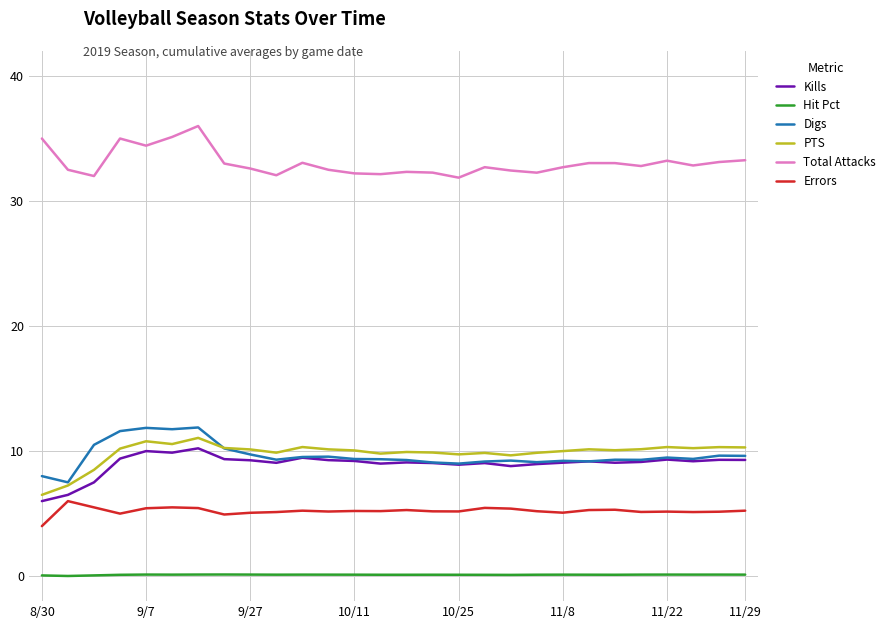

What is the maximum value for Total Attacks?

36.0